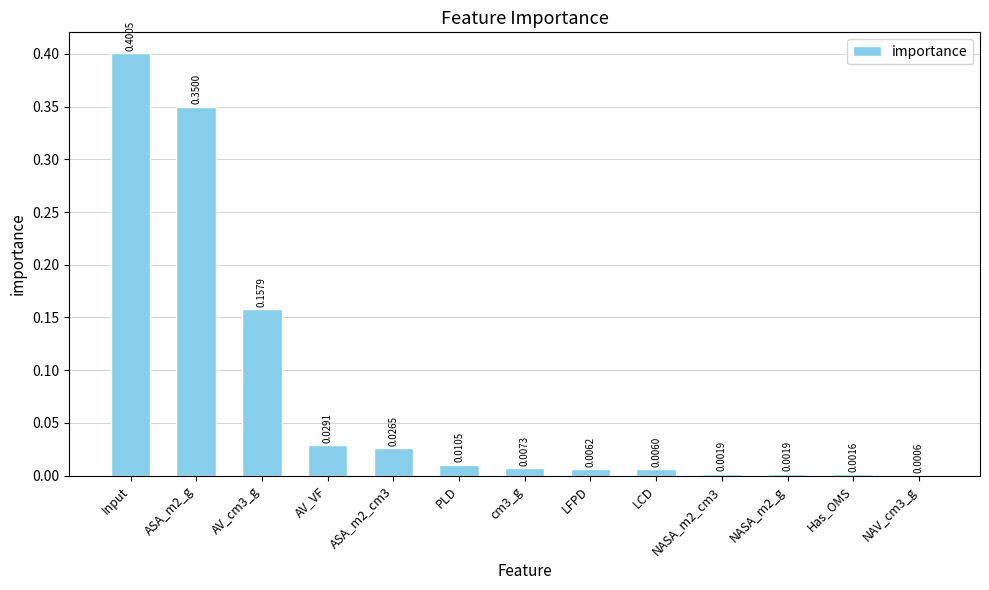

Between Input and PLD, which is larger?

Input